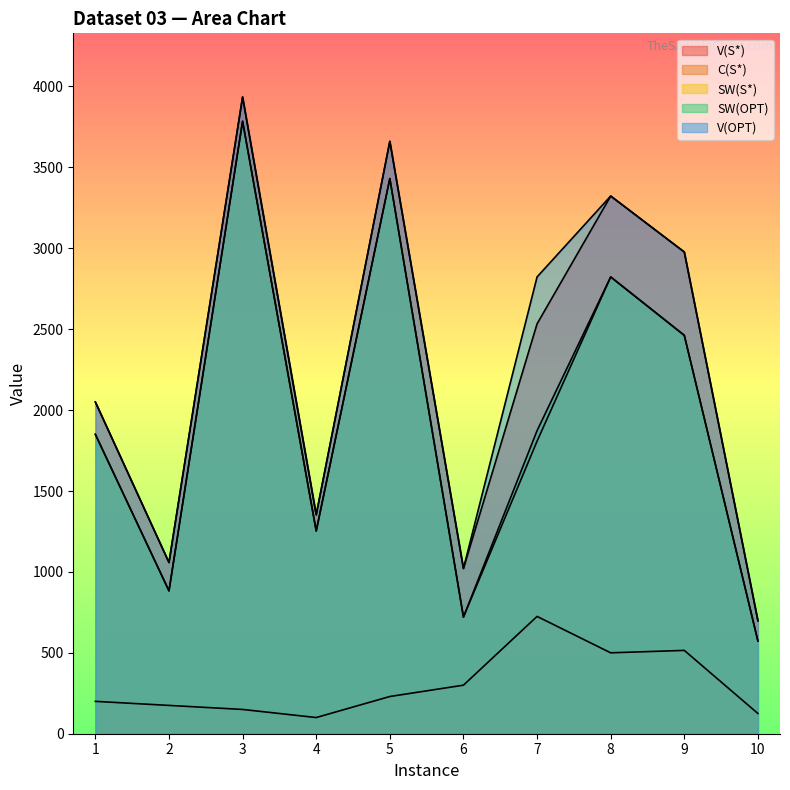

Is the value of SW(S*) at 4 greater than the value of C(S*) at 9?

Yes